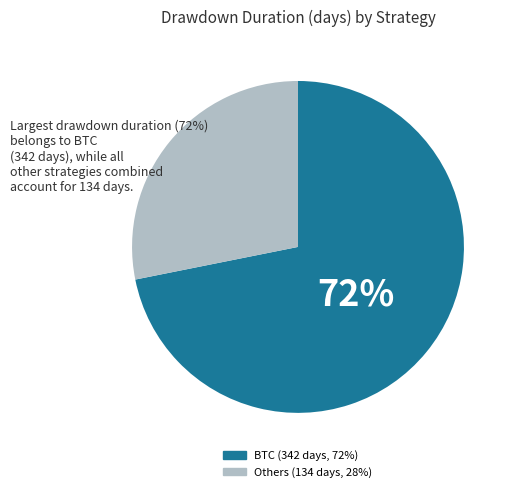

Count the number of slices in the pie.

2